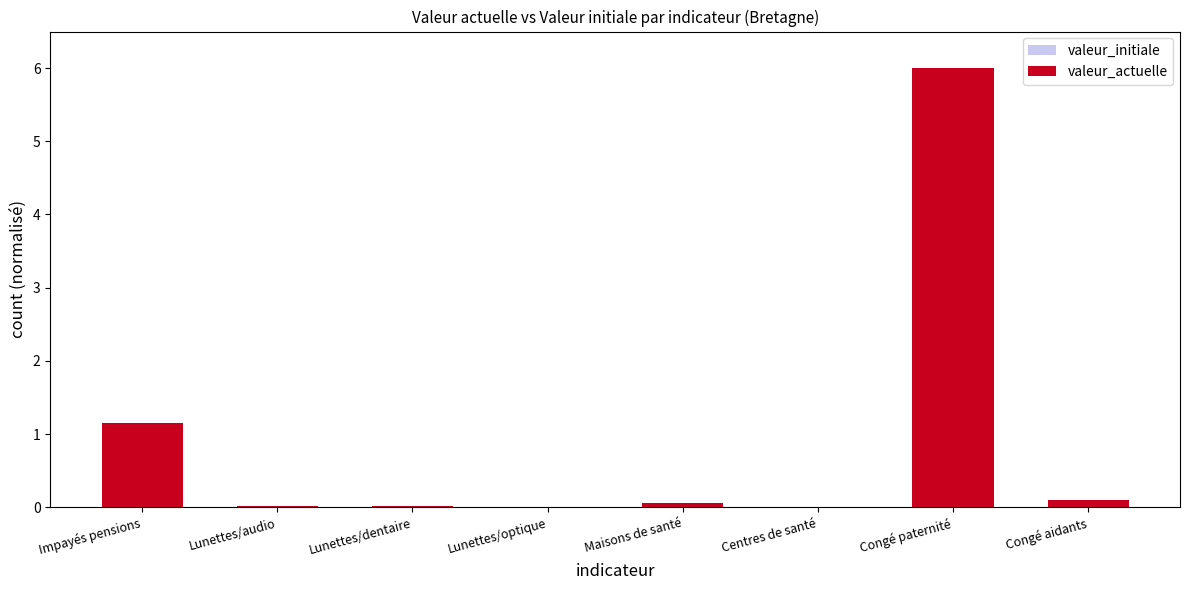

List the labels in order of valeur_initiale value, smallest first.

Lunettes/optique, Centres de santé, Lunettes/audio, Lunettes/dentaire, Maisons de santé, Congé aidants, Impayés pensions, Congé paternité